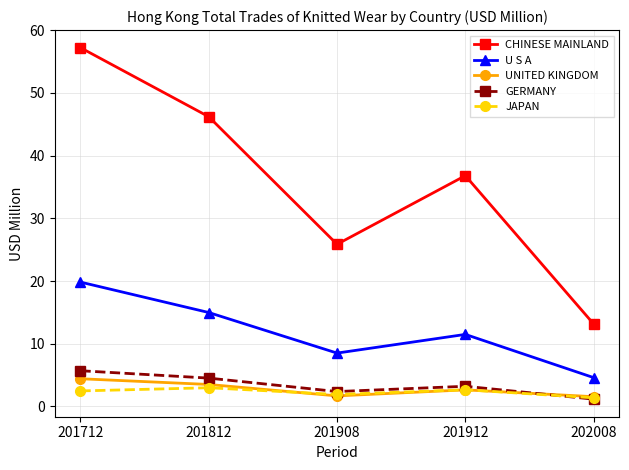

True or false: UNITED KINGDOM and U S A intersect in this chart.

False